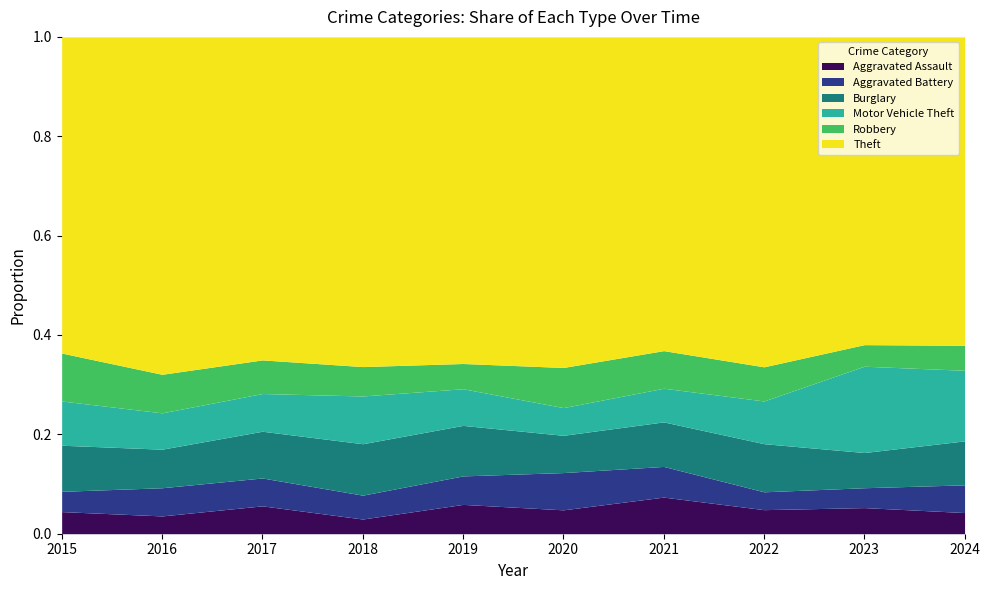

Which label corresponds to the smallest value in the chart?

2018